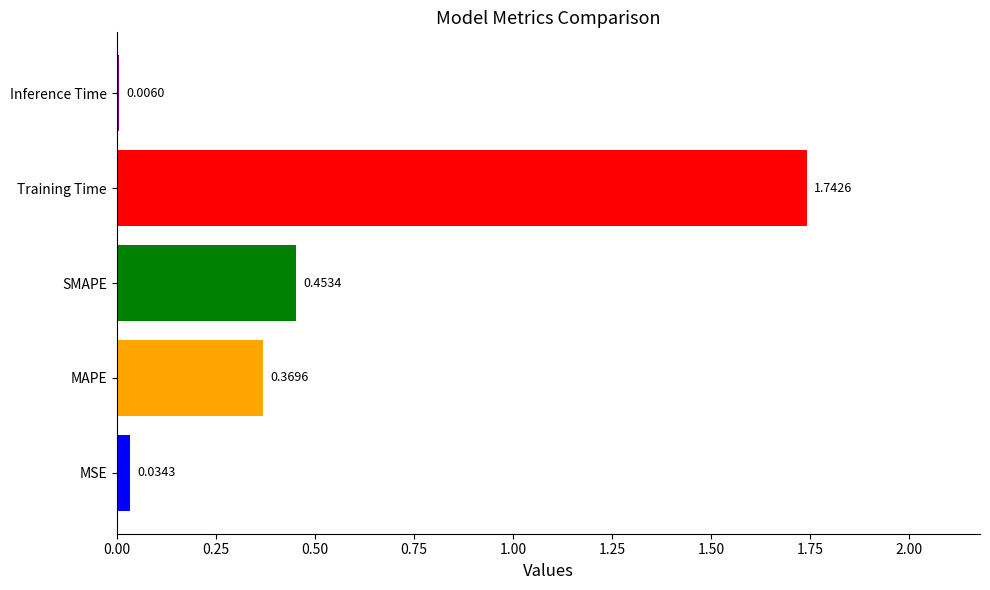

What is the sum of all values?

2.6